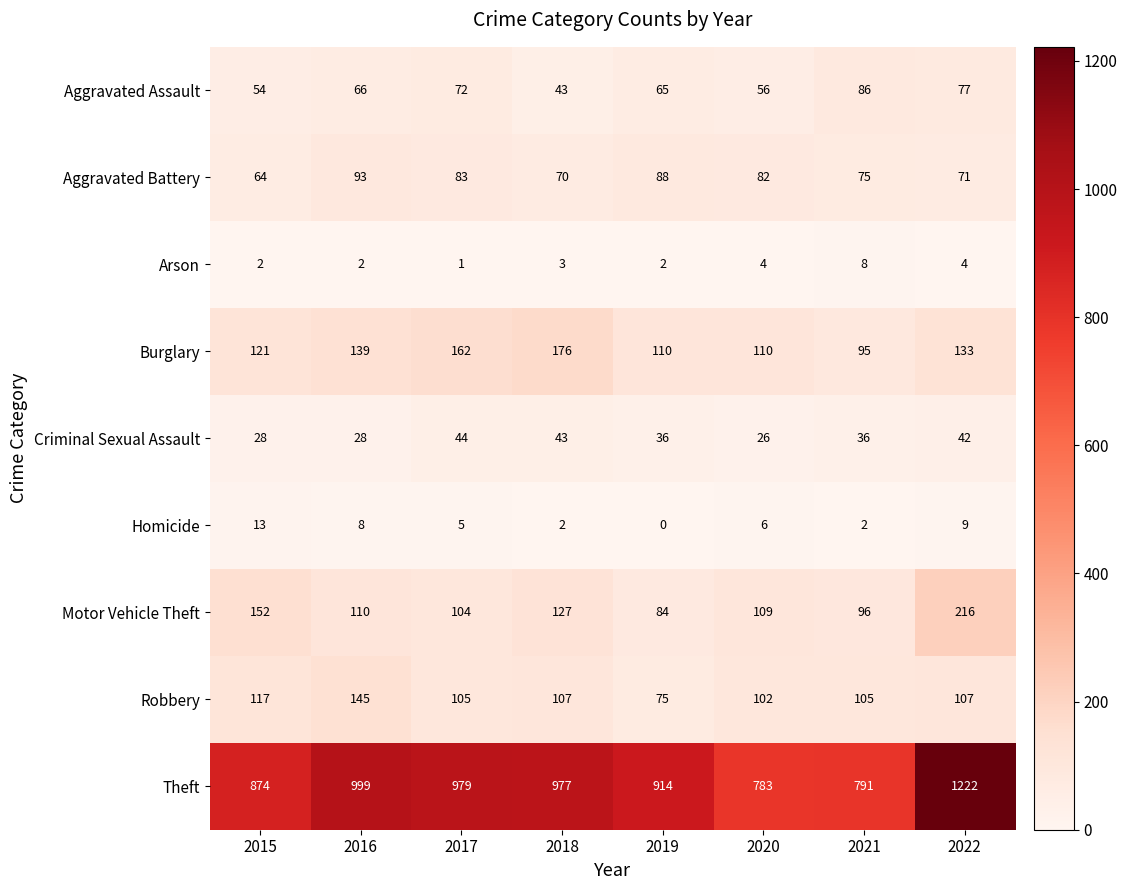

Which series has the largest total across all categories?

Theft